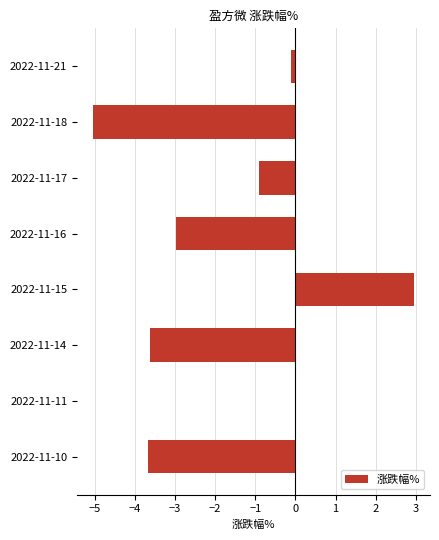

What is the average value?

-1.7